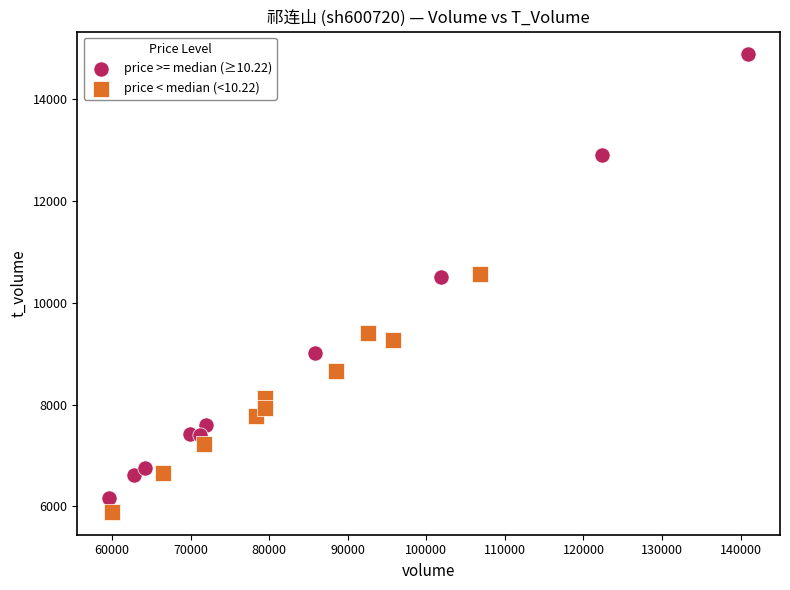

Which series has the largest Y range (max minus min)?

price >= median (≥10.22)